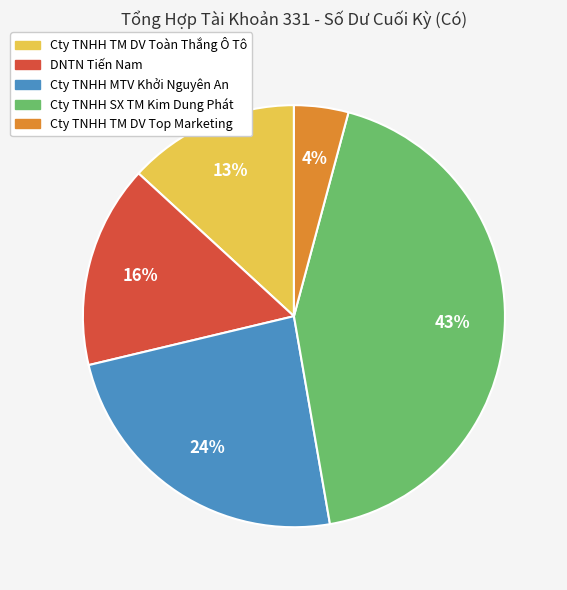

Does any single category account for the majority?

No